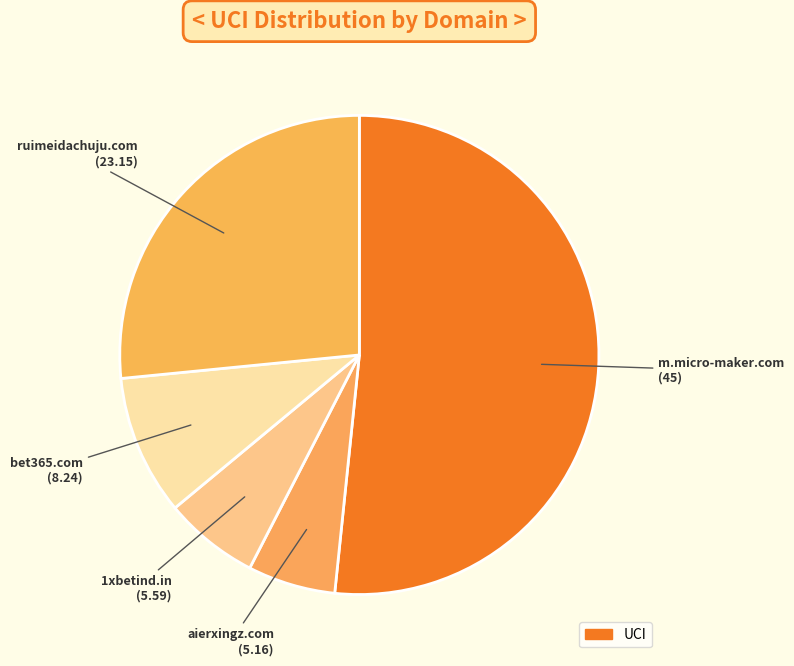

Count the number of slices in the pie.

5